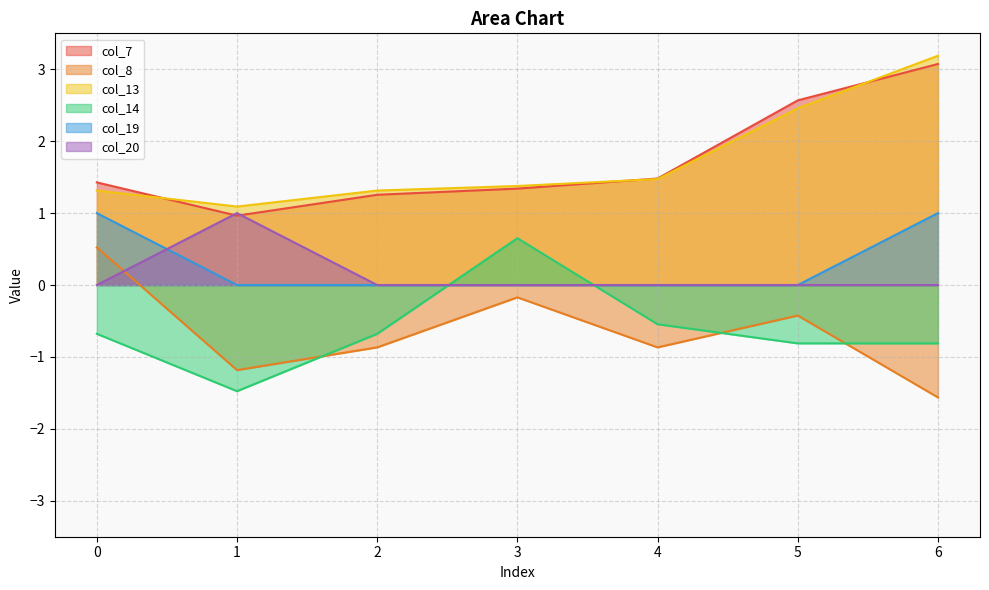

Is it true that col_14 equals -0.8 at 6?

True